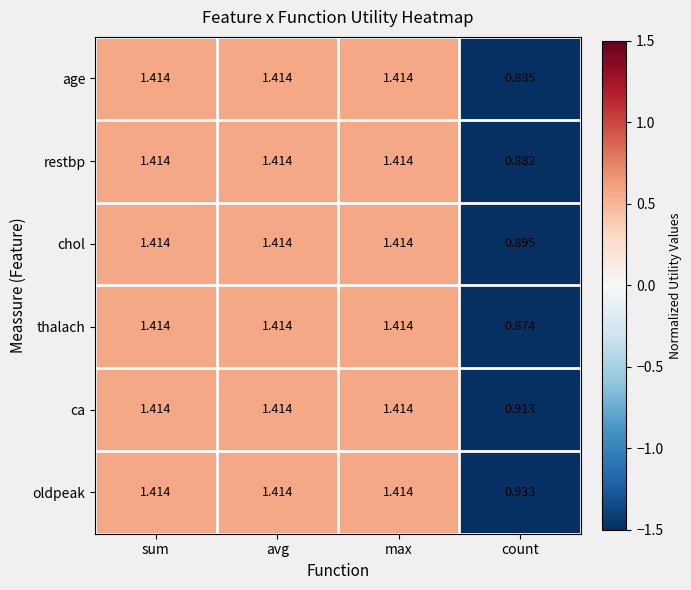

Which series has the largest total across all categories?

oldpeak